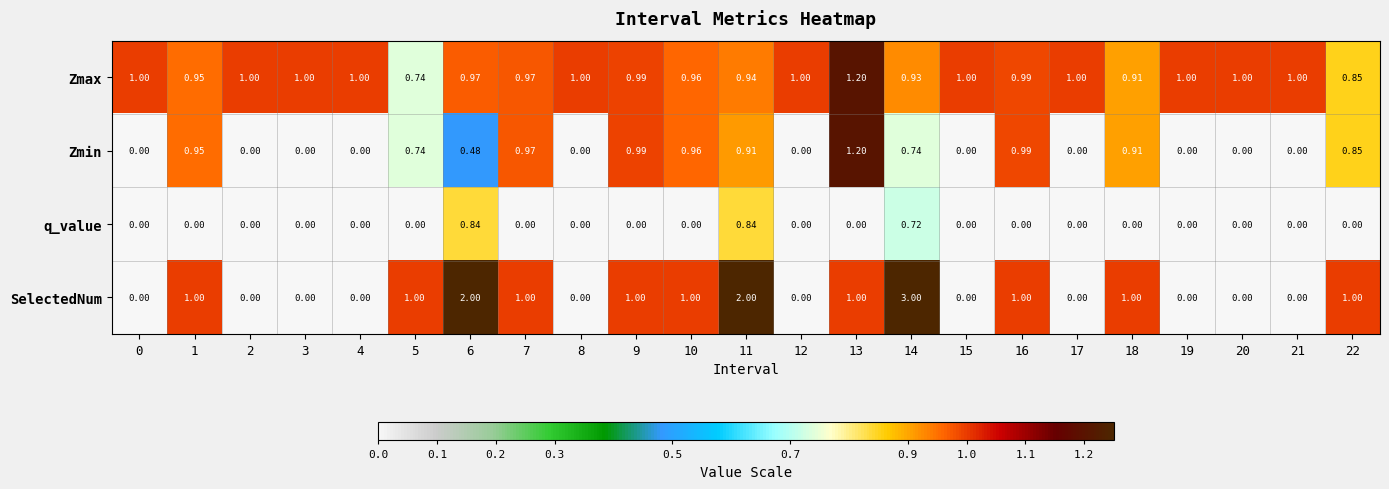

Rank the series by their average value, from lowest to highest.

q_value, Zmin, SelectedNum, Zmax